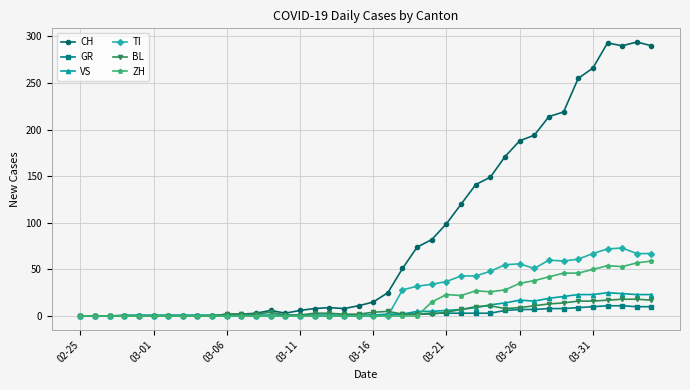

True or false: VS has more than 0 points higher than both neighbors.

True